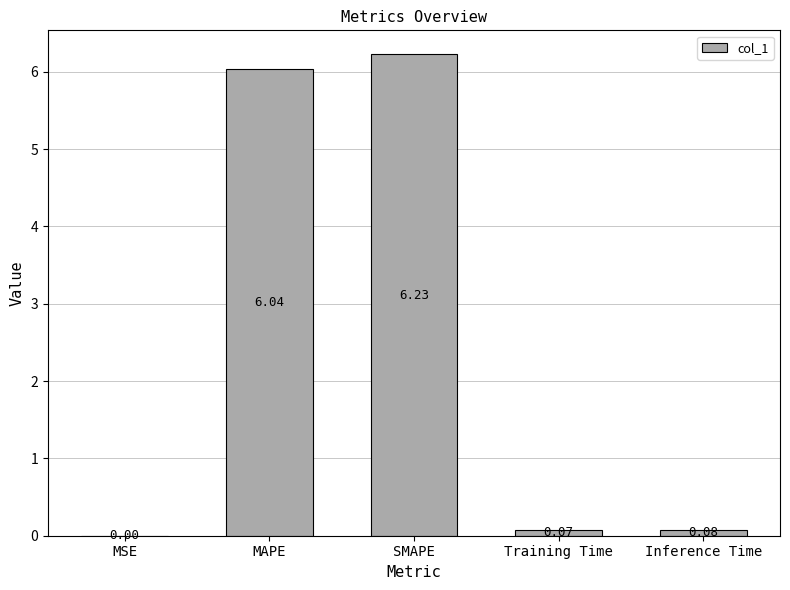

Where is the data nearest to the value 3?

Inference Time